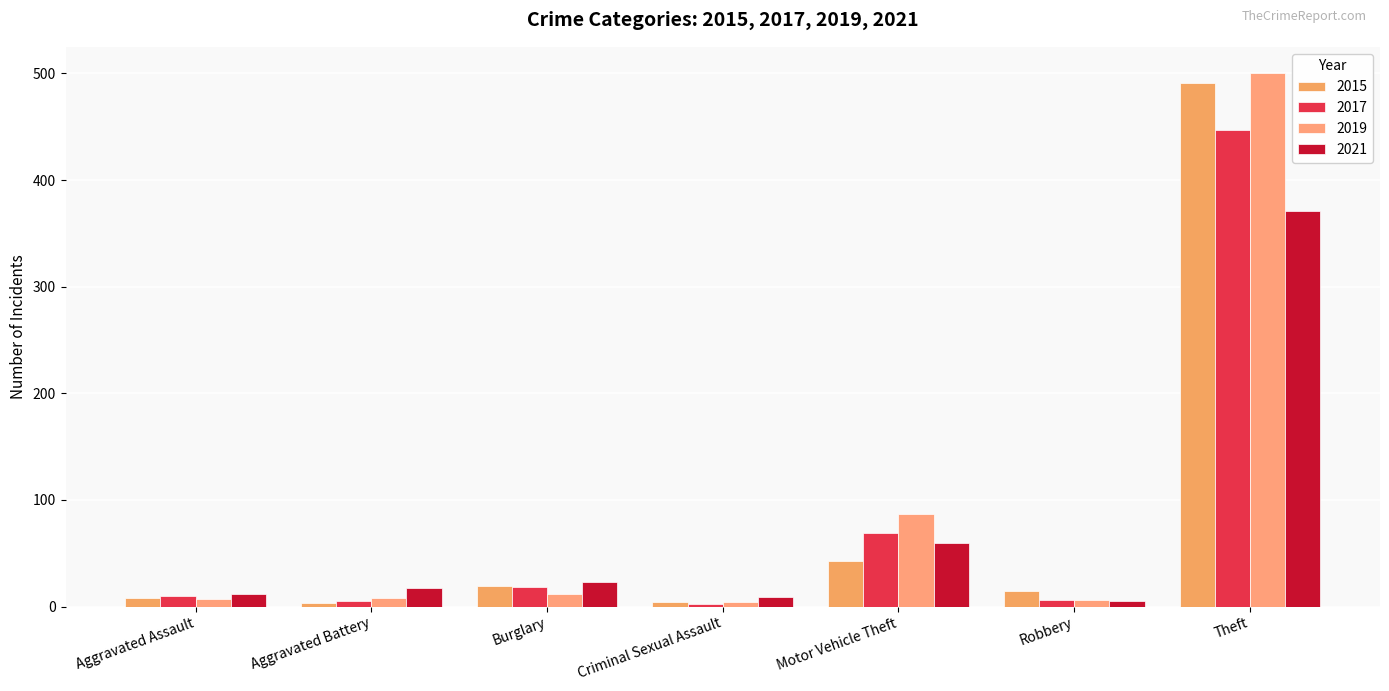

How many series are shown in this chart?

4